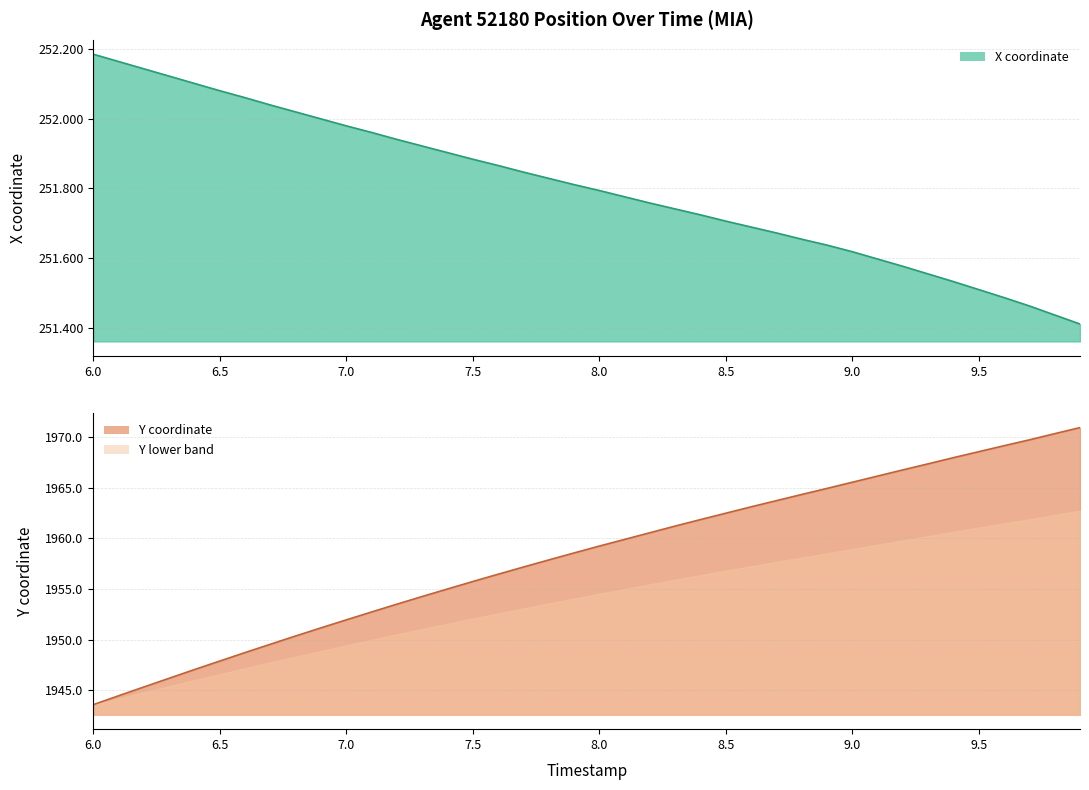

Is it true that Y (line) equals 3277.7 at 10.0?

False